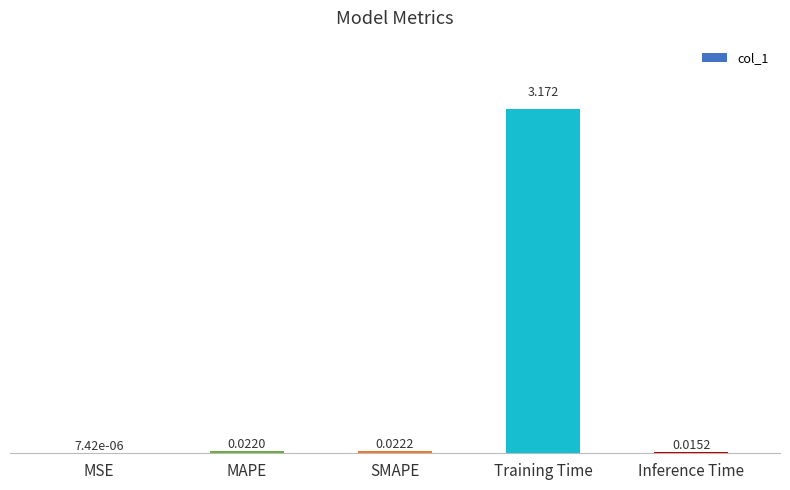

Count the number of categories in the chart.

5